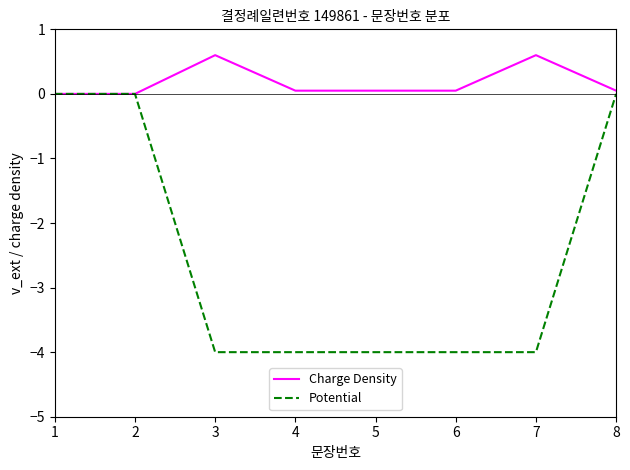

The Potential series shows 2.4 at 8. True or false?

False